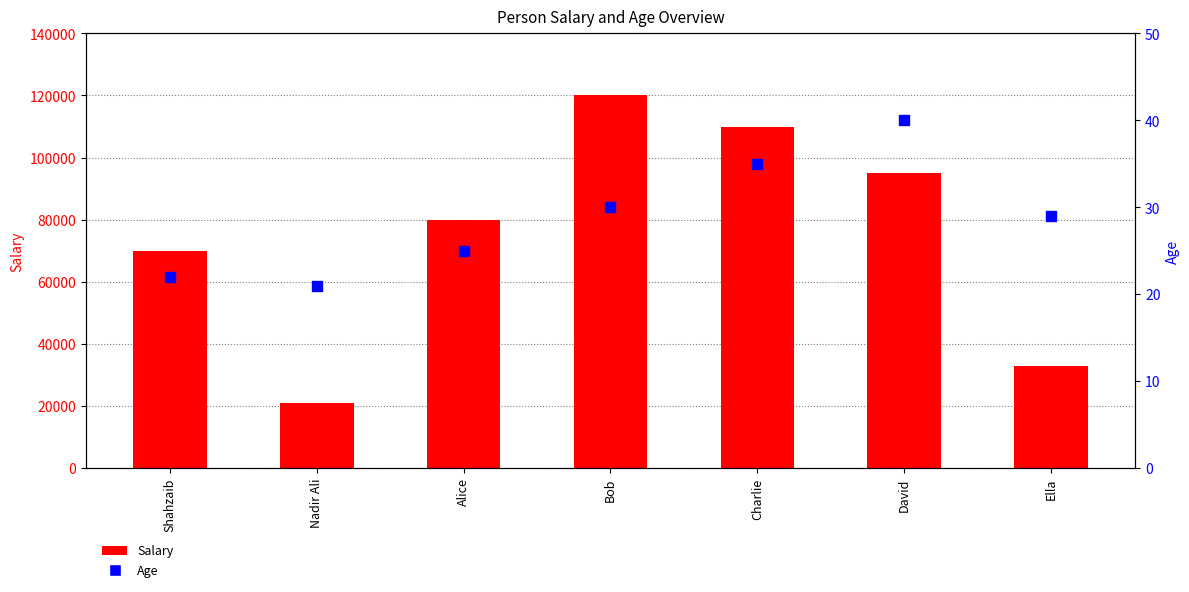

What are all the series names shown in the legend?

Salary, Age